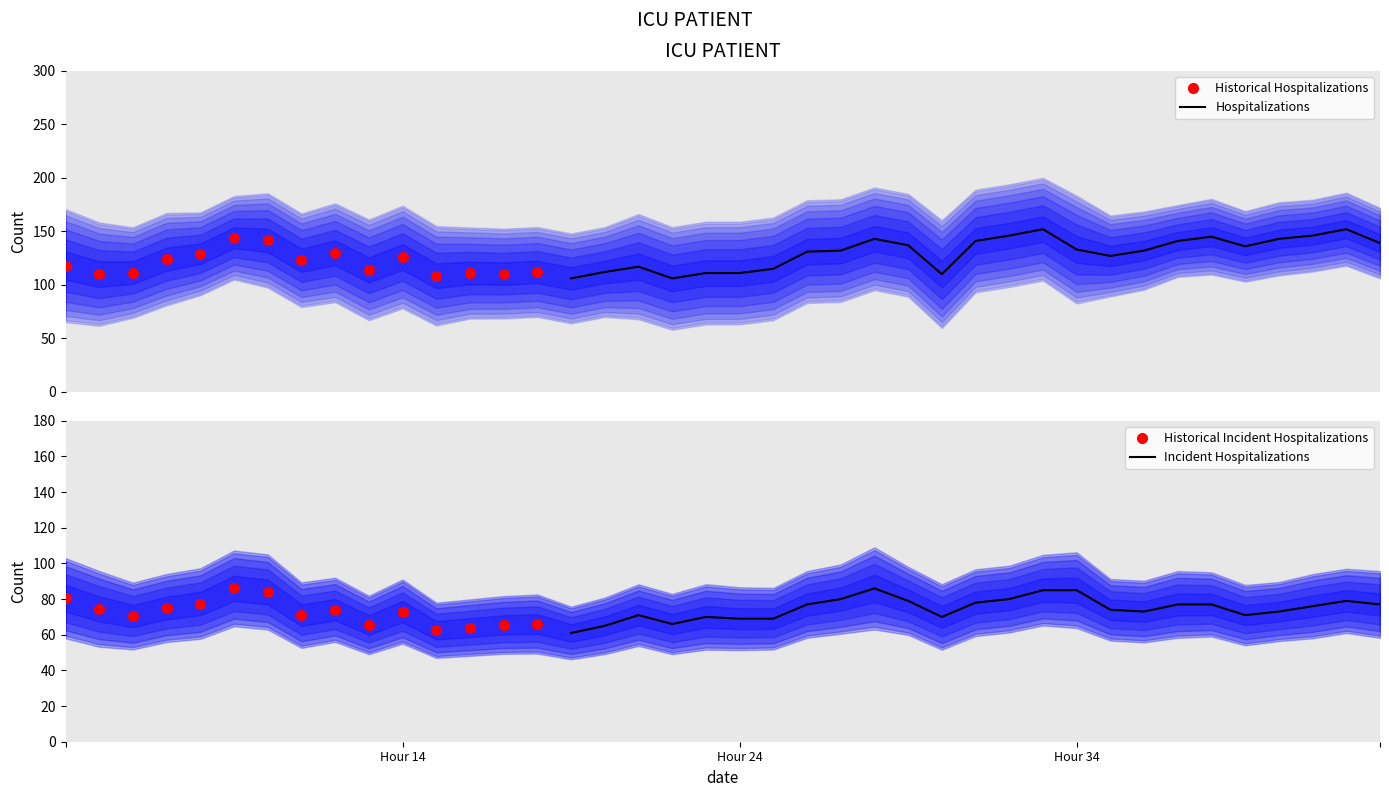

True or false: Historical Hospitalizations has more than 1 interior local peaks.

True